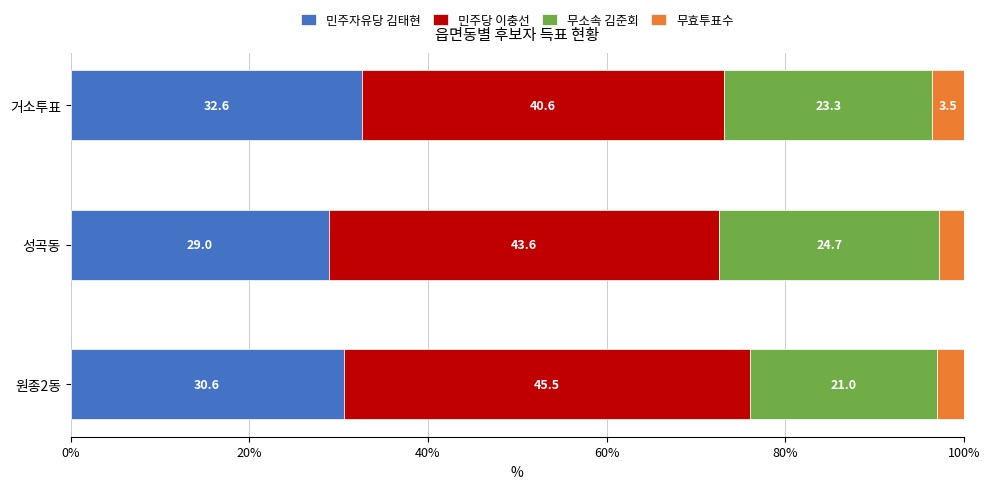

How many values in the 민주자유당 김태현 series are below 30?

1